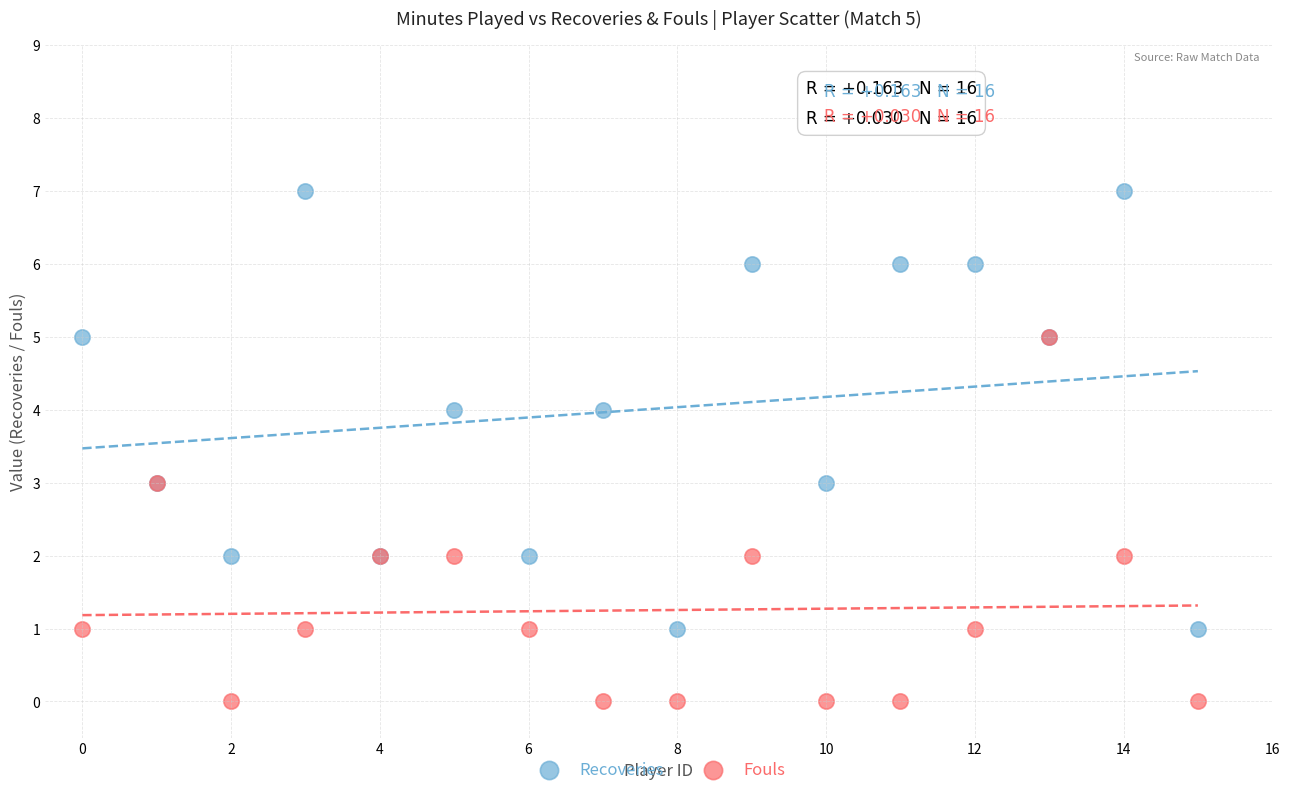

Which series has the widest spread of Y values?

Recoveries